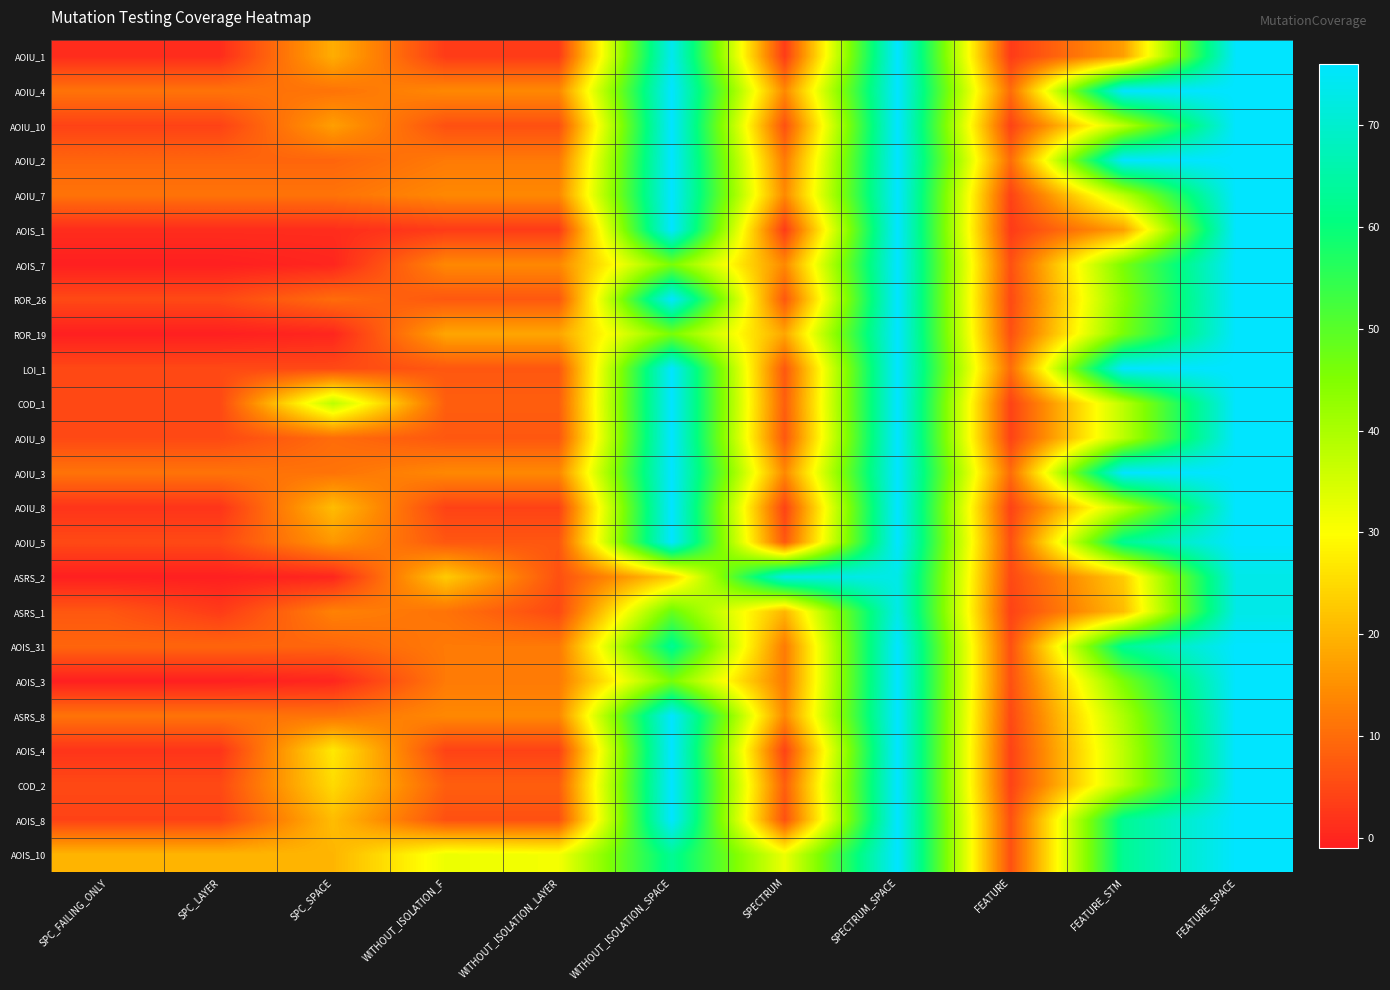

How many series are shown in this chart?

24